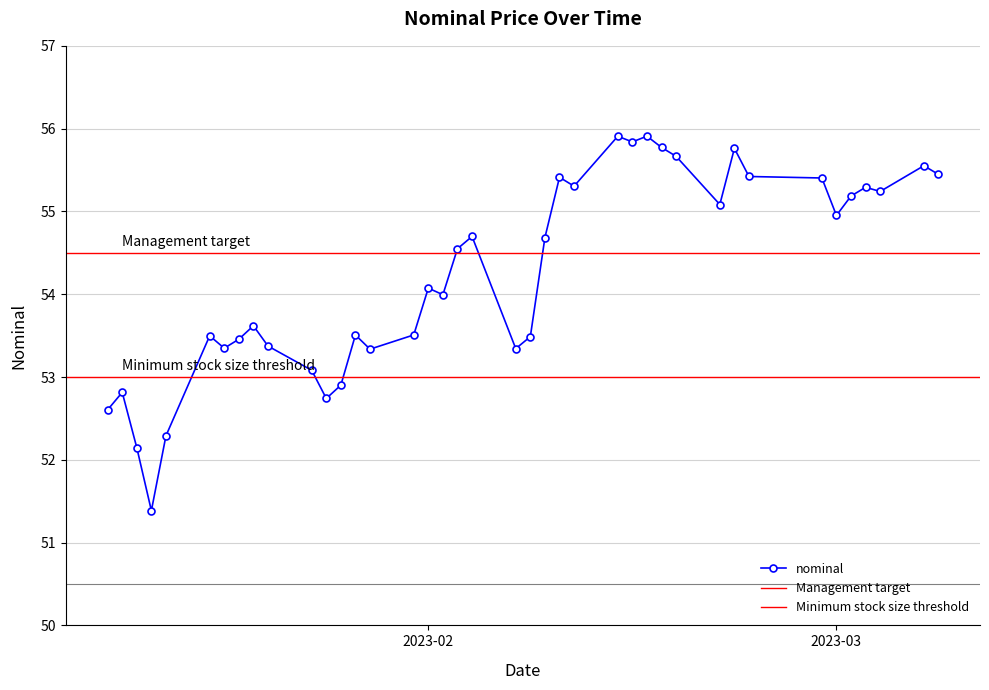

Which has a higher value, 2023-02-09 or 2023-03-02?

2023-03-02